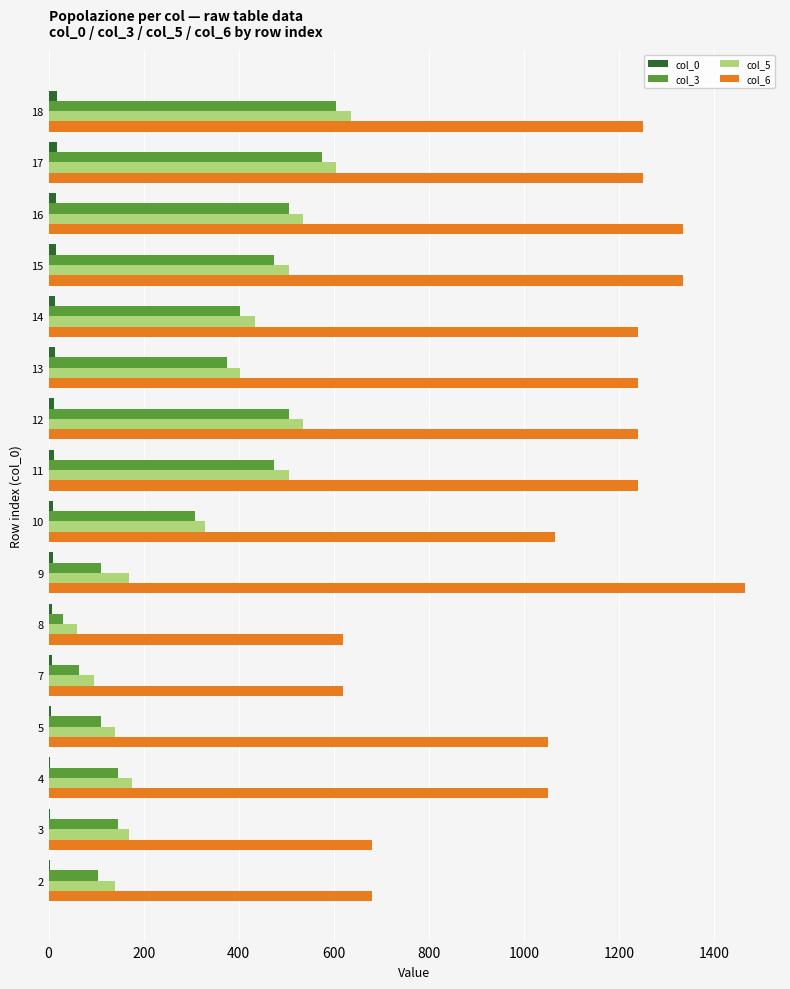

Which series has the largest total across all categories?

col_6